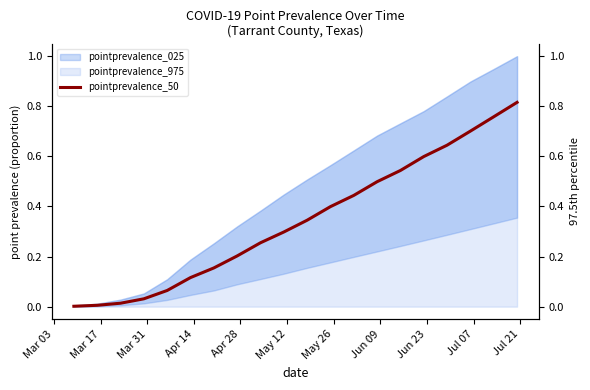

What is the value of the 8th point from the left?

0.2